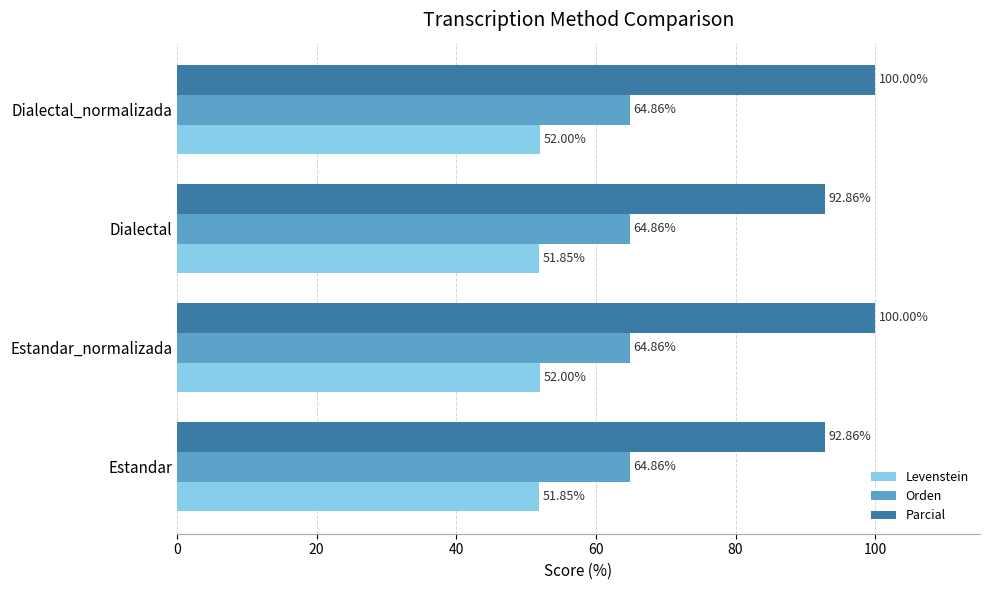

How many Parcial values are between 92 and 100?

4